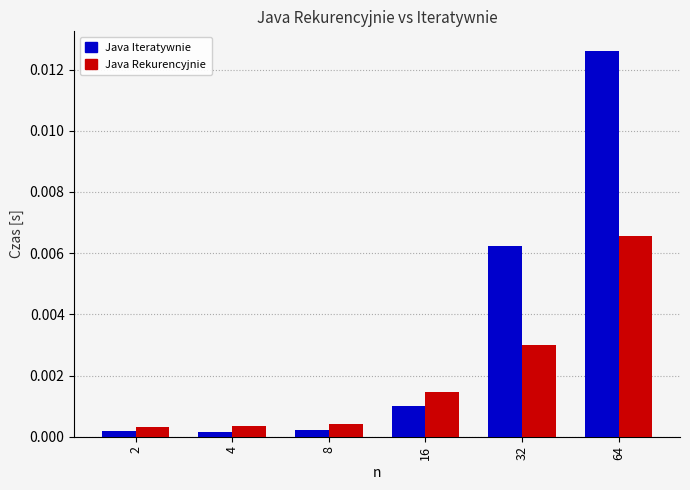

Which series has the largest total across all categories?

Java Iteratywnie